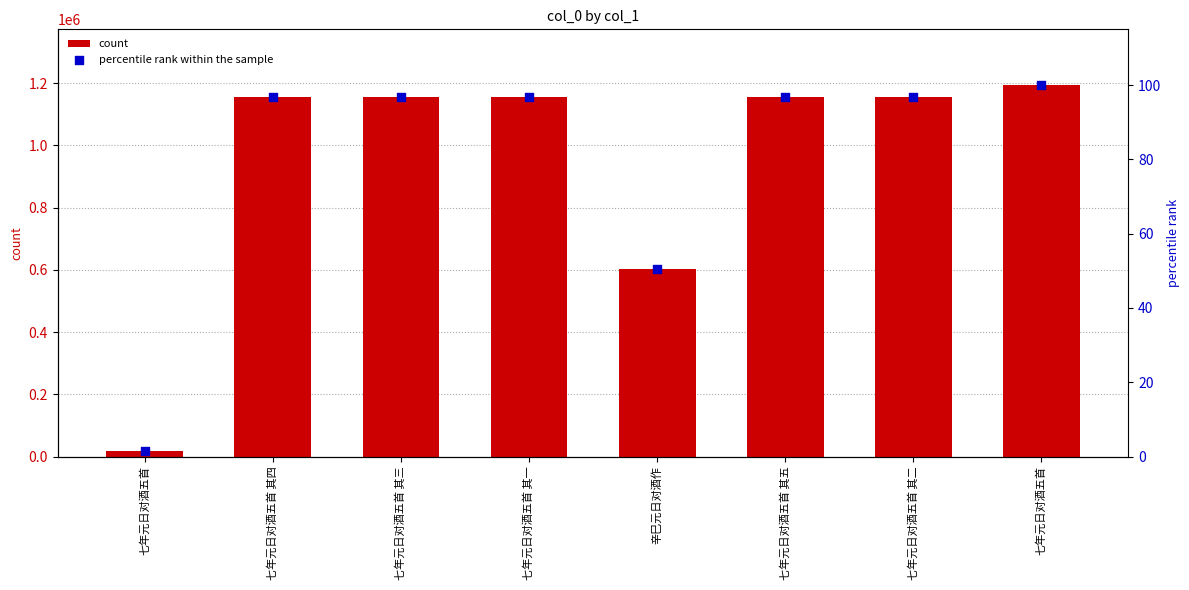

At how many categories does at least one series exceed 641353?

6